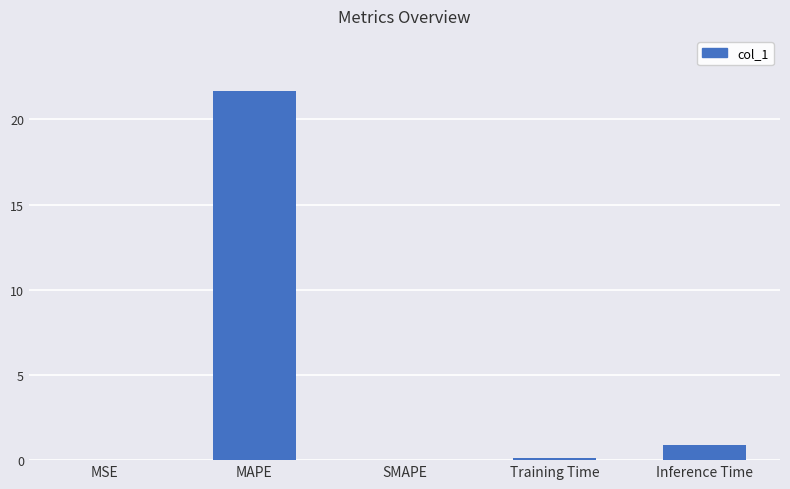

What is the sum of all values?

22.7